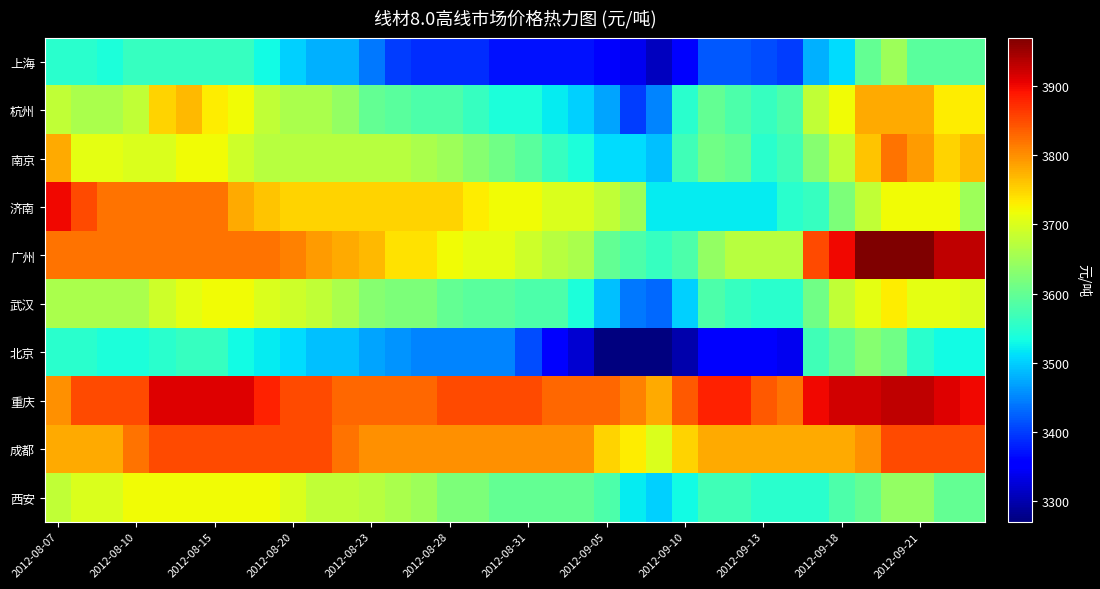

What is the minimum value shown in the chart?

3270